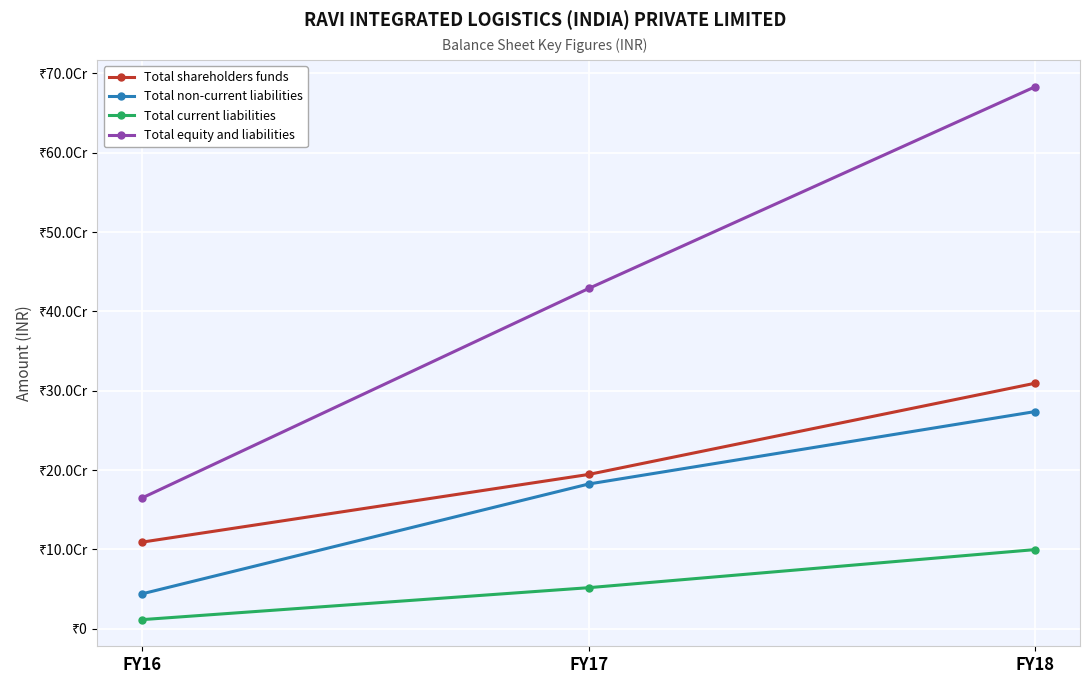

What is the value of the Total shareholders funds point at the 3rd from the left?

309616074